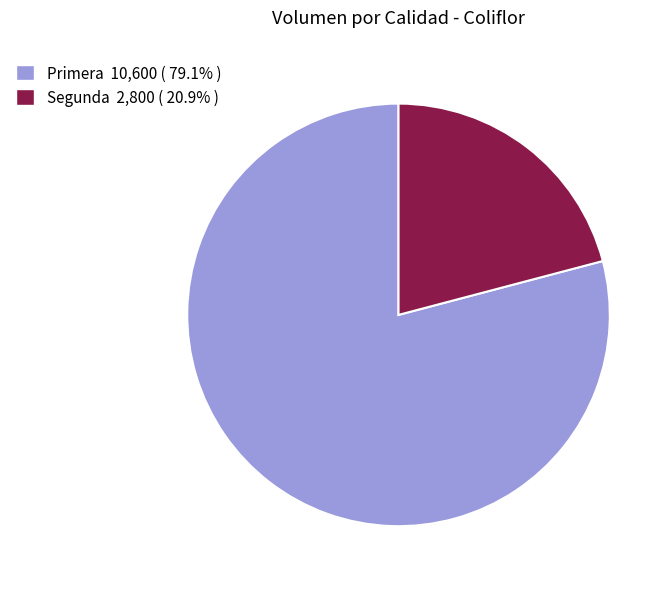

Rank the categories by value from lowest to highest.

Segunda, Primera